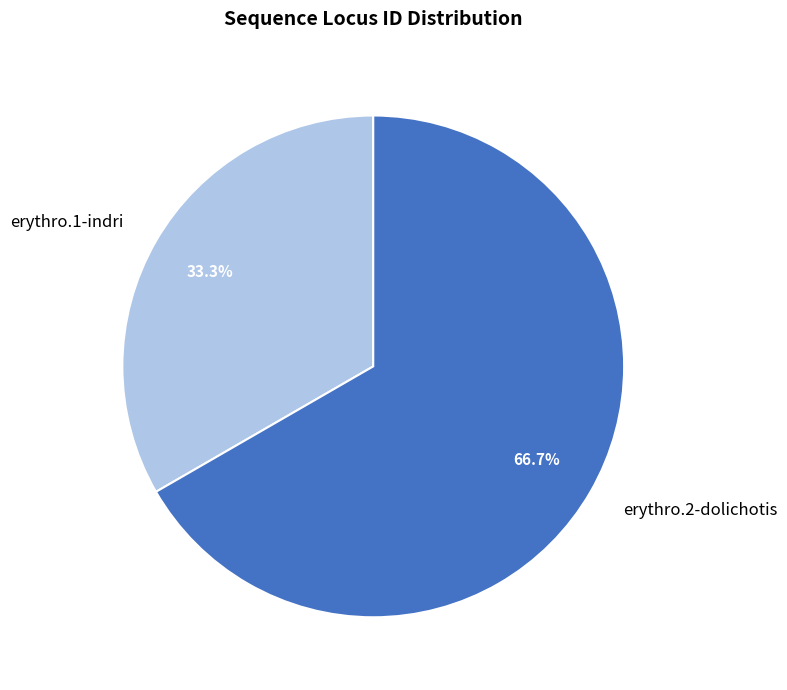

Rank the categories by value from highest to lowest.

erythro.2-dolichotis, erythro.1-indri